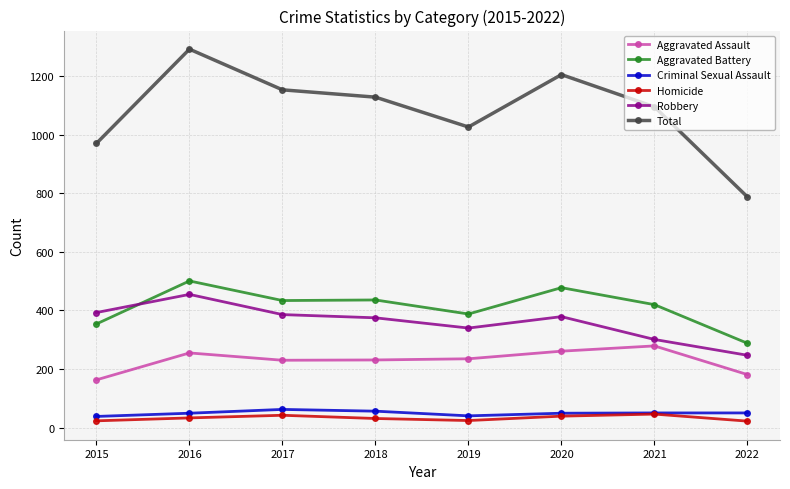

The value of Total at 2018 is 1129. True or false?

True